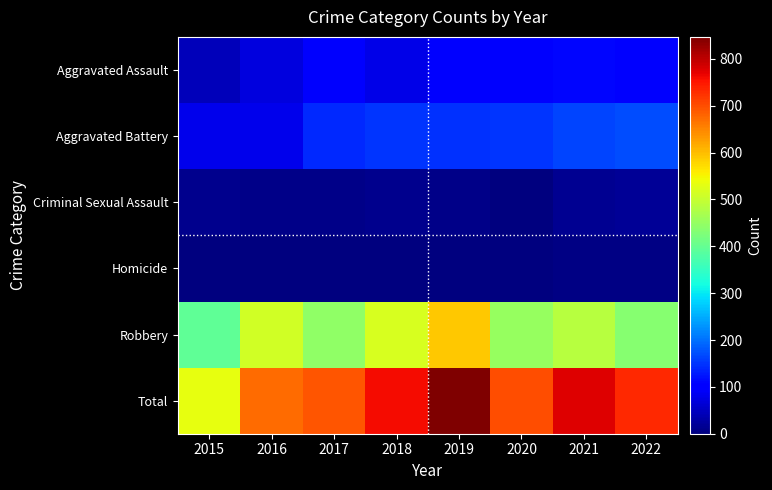

Reading left to right, what are all the values shown in this chart?

Aggravated Assault: 2015=46	2016=71	2017=95	2018=77	2019=98	2020=94	2021=110	2022=100
Aggravated Battery: 2015=82	2016=82	2017=142	2018=152	2019=148	2020=150	2021=163	2022=172
Criminal Sexual Assault: 2015=12	2016=8	2017=8	2018=11	2019=8	2020=3	2021=14	2022=19
Homicide: 2015=0	2016=1	2017=1	2018=1	2019=2	2020=3	2021=4	2022=5
Robbery: 2015=395	2016=510	2017=446	2018=519	2019=591	2020=450	2021=484	2022=436
Total: 2015=535	2016=672	2017=692	2018=760	2019=847	2020=700	2021=775	2022=732